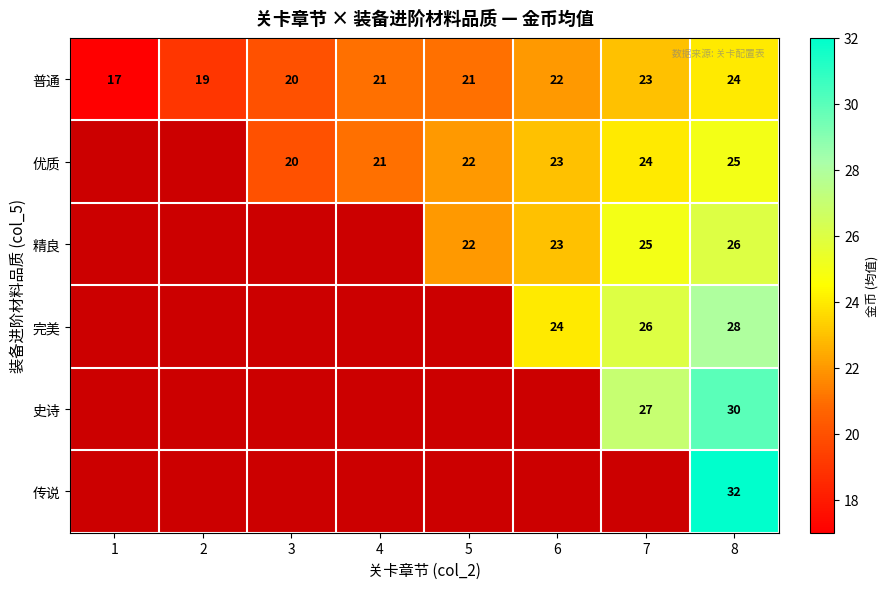

Is it true that 普通 equals 23 at 7?

True